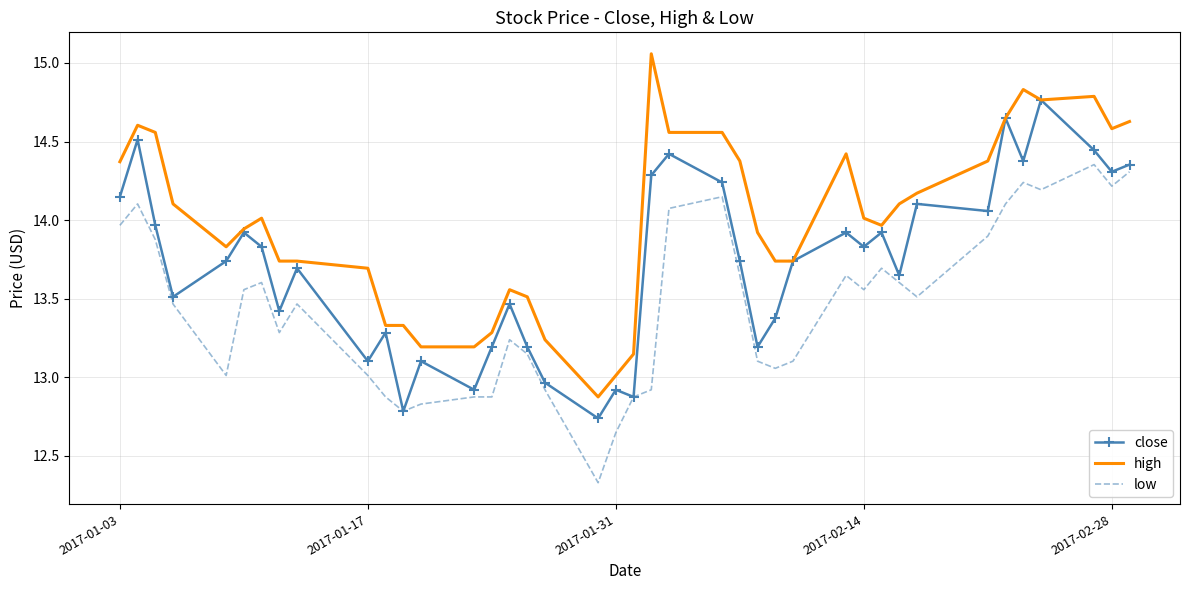

Which series has the largest range (max minus min)?

high